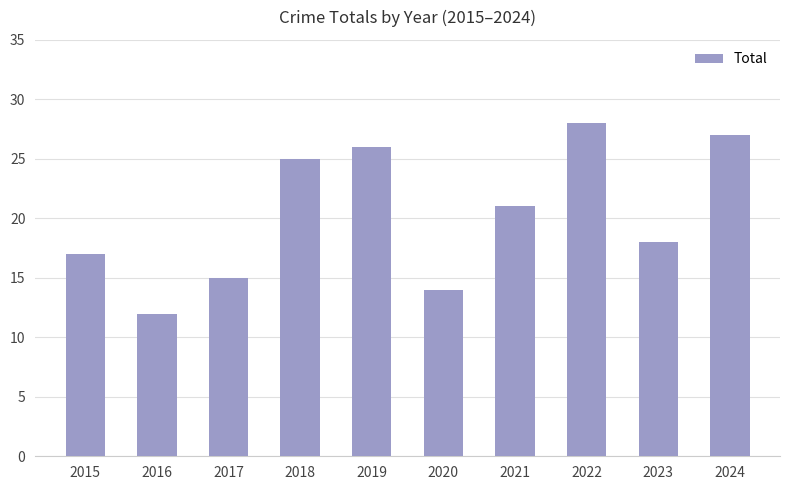

True or false: the data shows 27 at 2024.

True